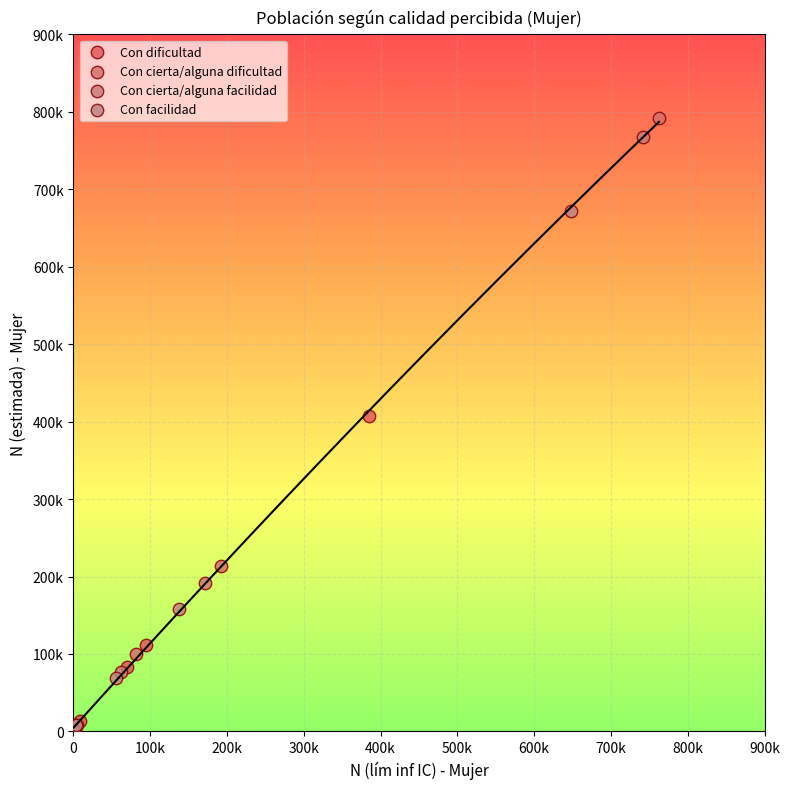

What are all the series names shown in the legend?

Con dificultad, Con cierta/alguna dificultad, Con cierta/alguna facilidad, Con facilidad